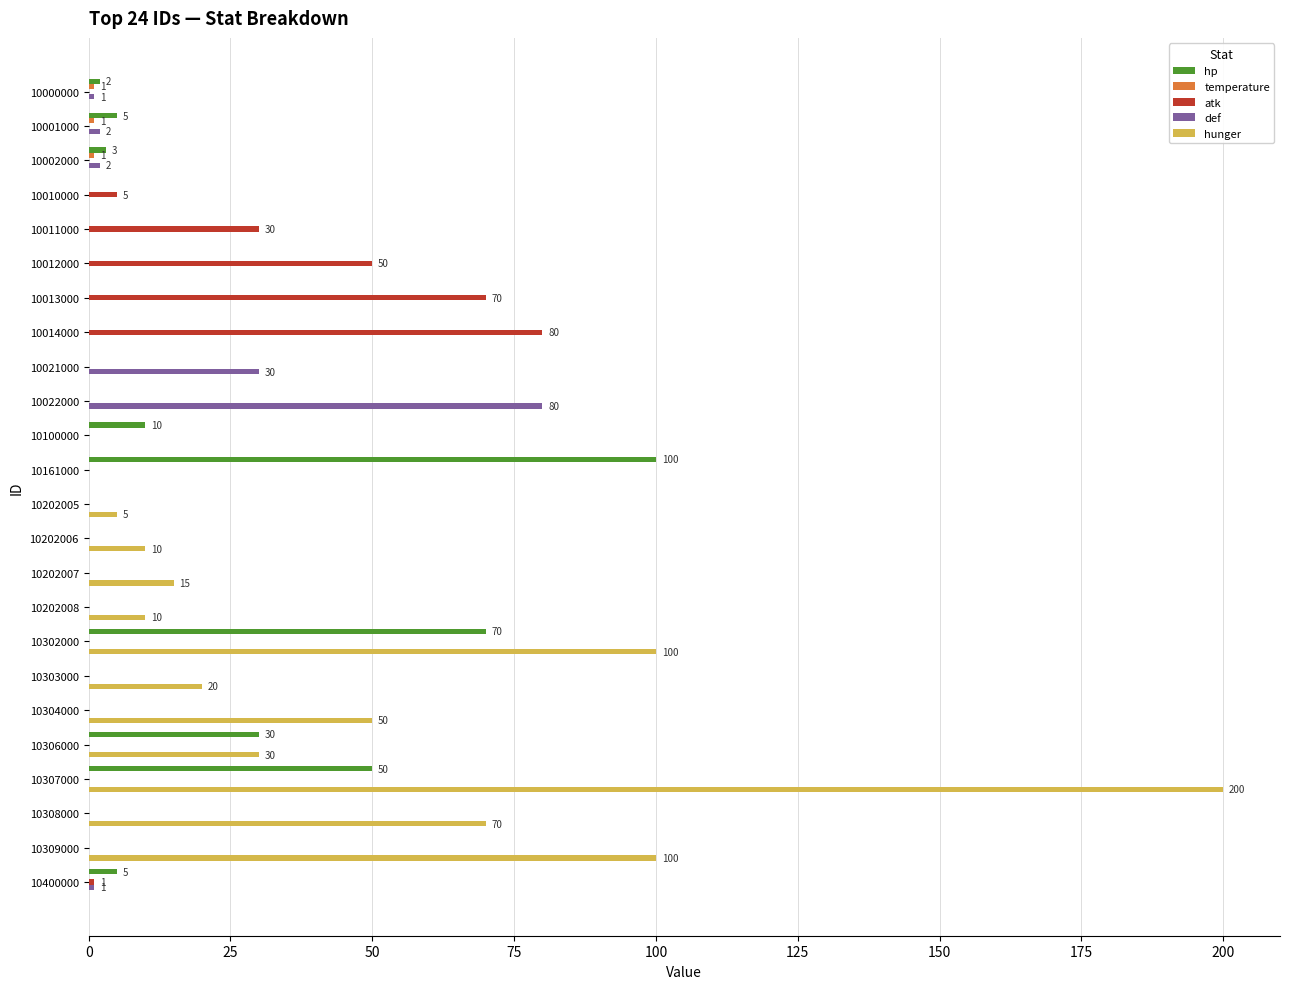

Between 10100000 and 10308000, which series saw the biggest shift?

hunger